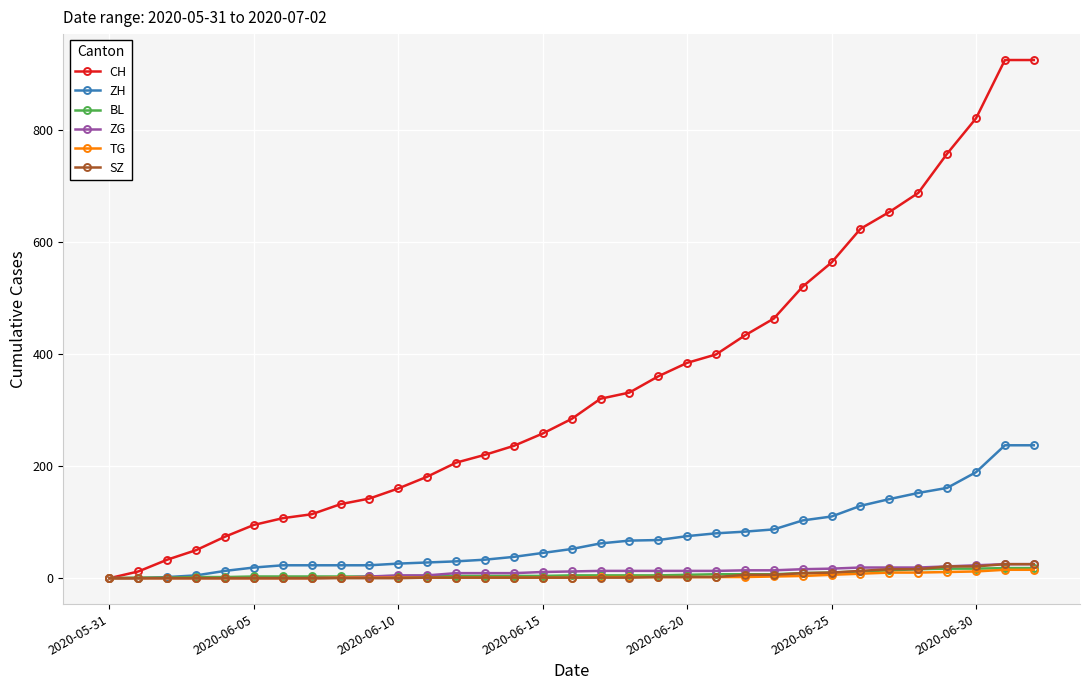

Count the number of data series in this chart.

6